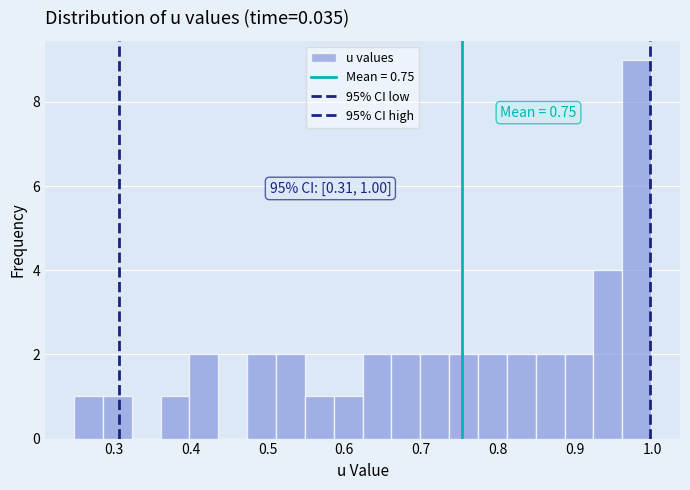

Around what value on the x-axis is the tallest bar? Give the approximate position of its centre, as read against the axis.

0.98